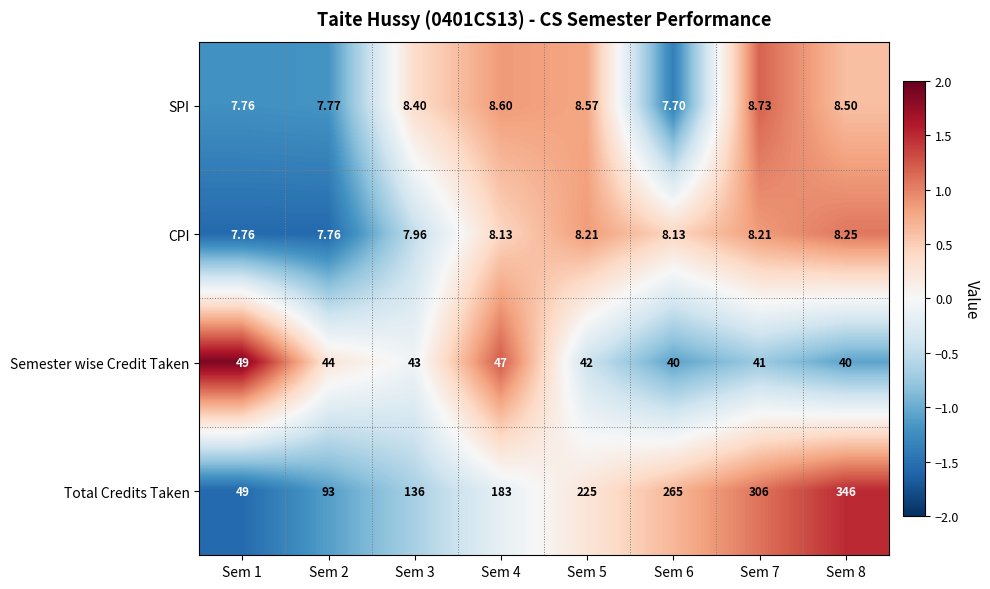

At which category is the sum across all series the highest?

Sem 8